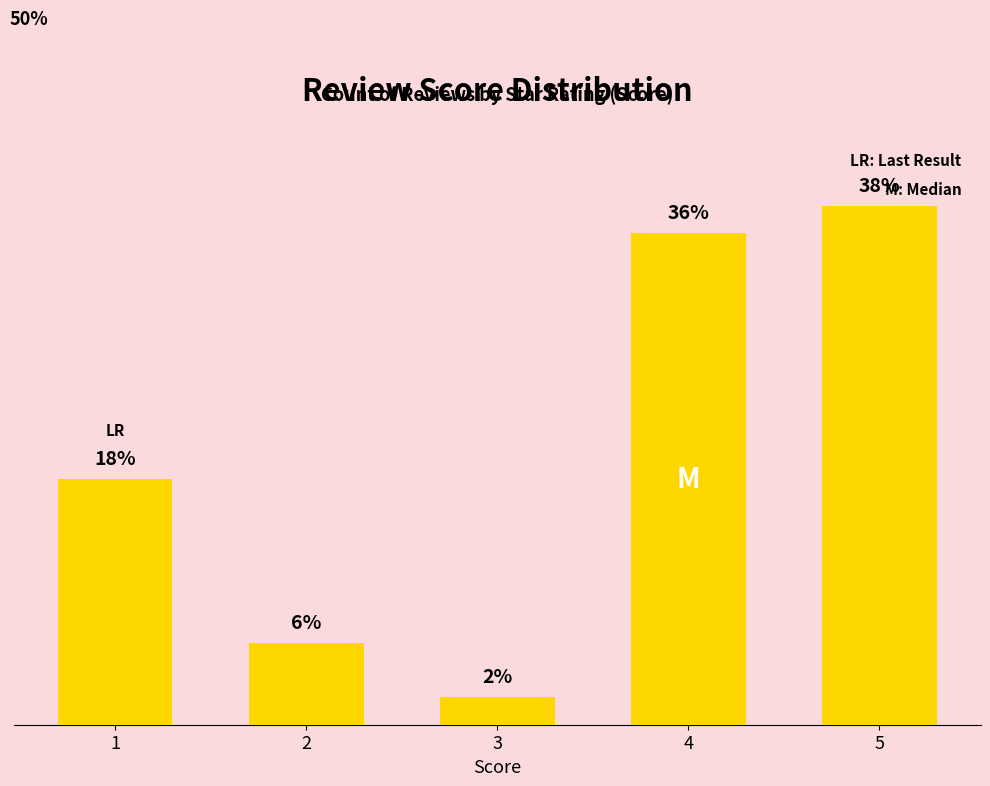

Rank the categories by value from lowest to highest.

3, 2, 1, 4, 5